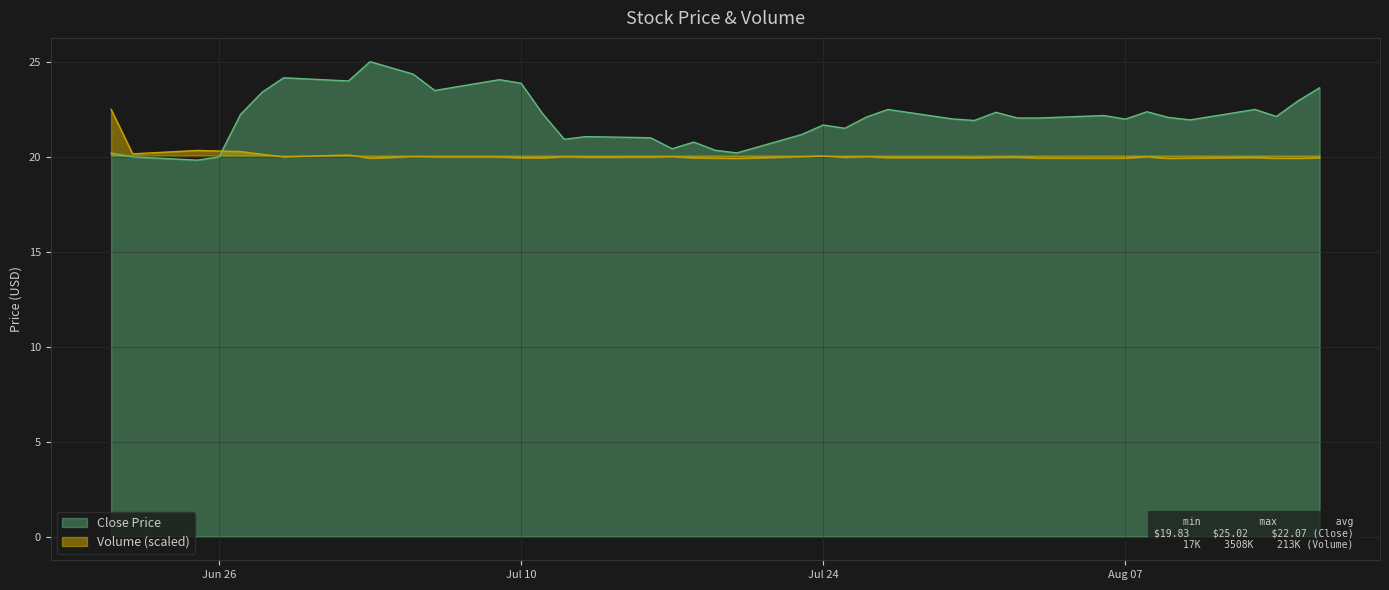

Which series has the largest total across all categories?

Close Price